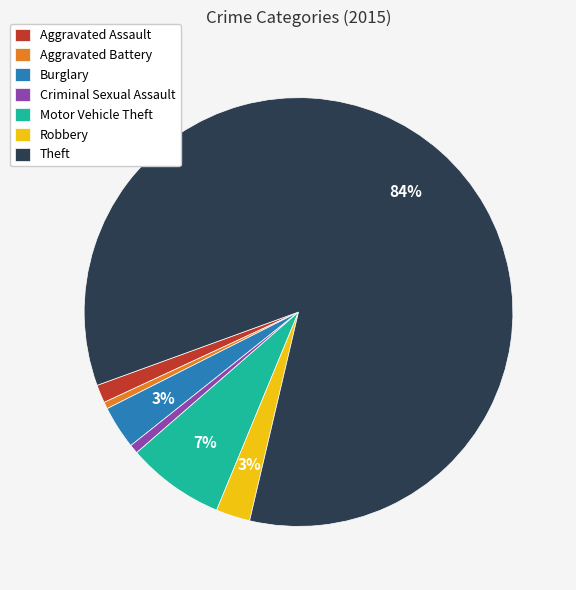

To the nearest percent, what is the difference between the Robbery and Aggravated Battery slice percentages?

2%